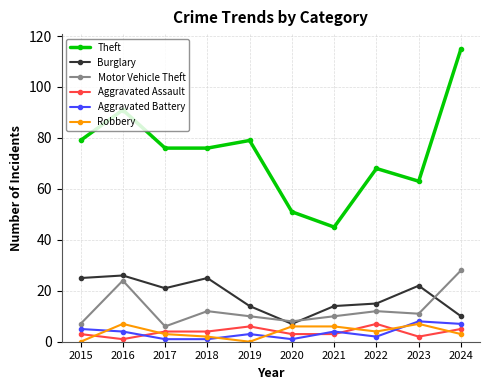

The value of Motor Vehicle Theft at 2020 is 12. True or false?

False